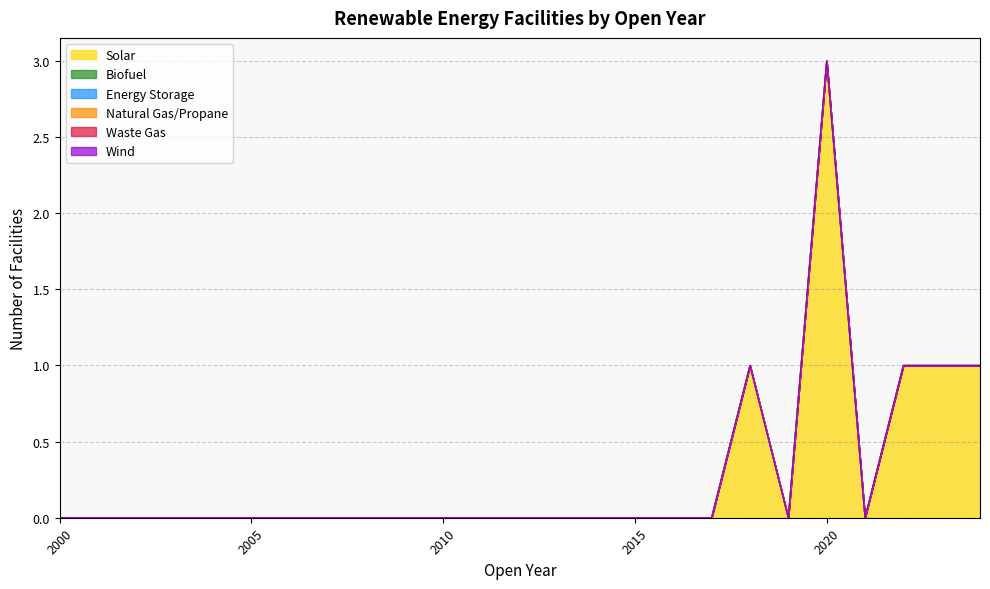

What are all the series names shown in the legend?

Solar, Biofuel, Energy Storage, Natural Gas/Propane, Waste Gas, Wind